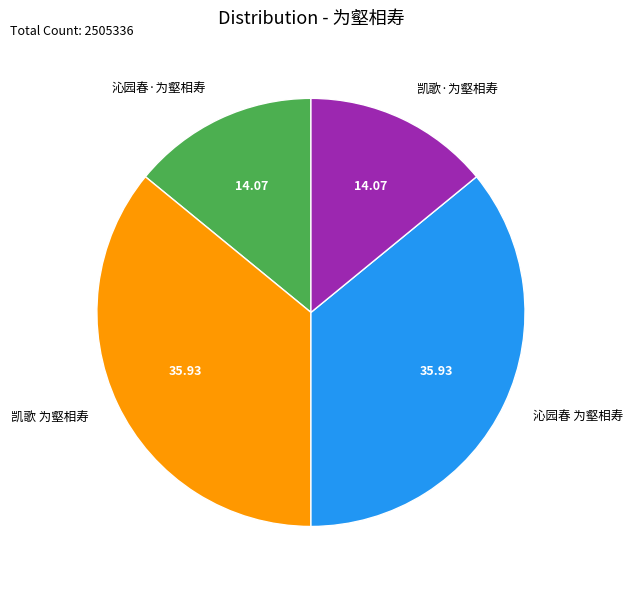

Is it true that 沁园春·为壑相寿 is 29% of the pie?

False